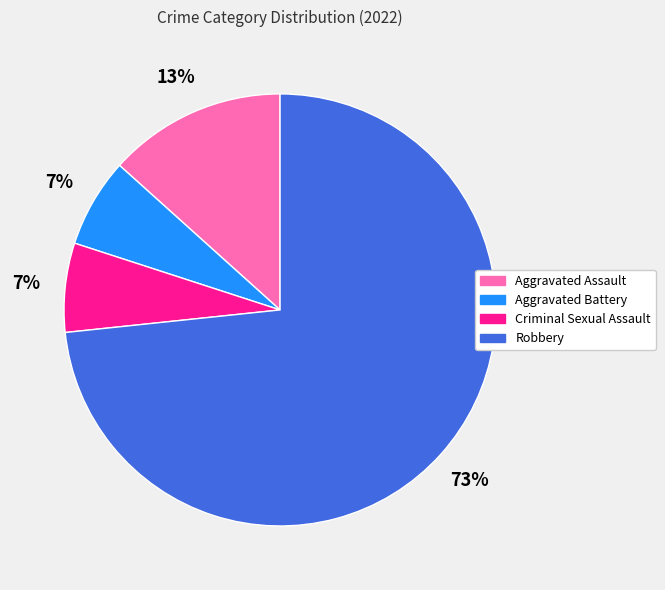

Which has a higher value, Robbery or Aggravated Assault?

Robbery